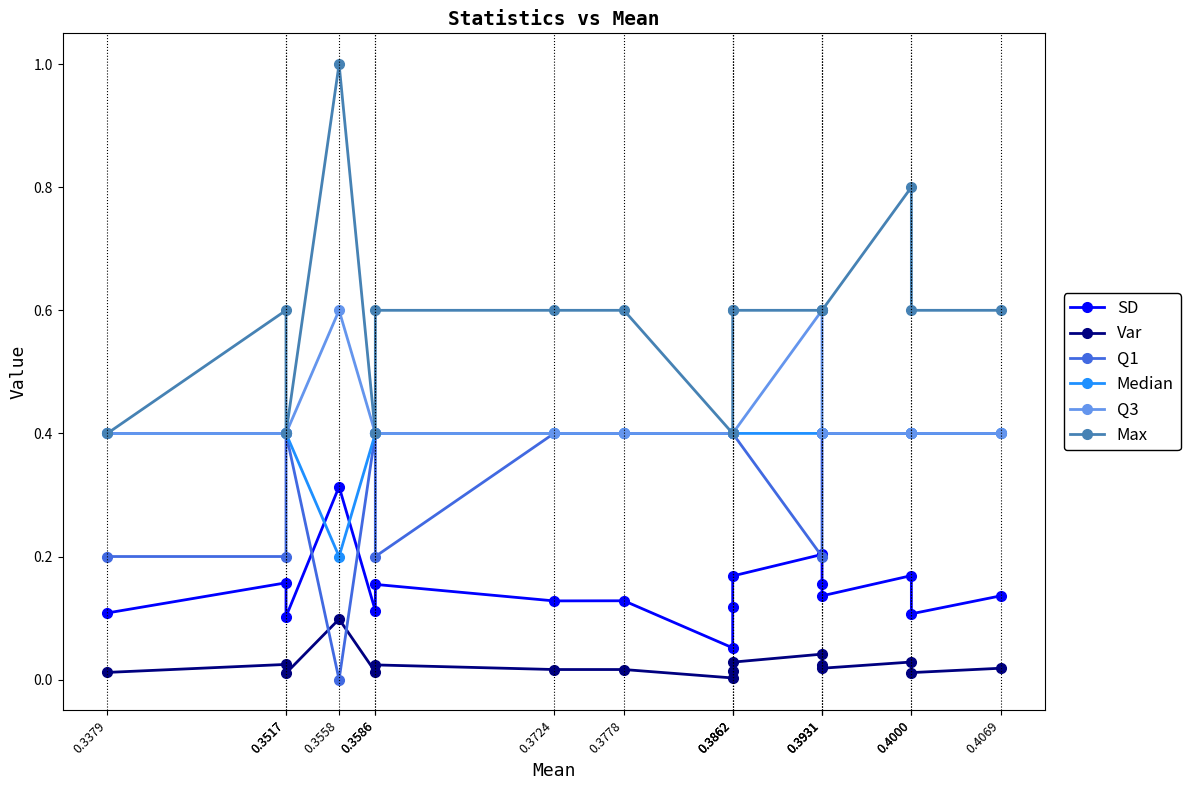

True or false: Median and Var intersect in this chart.

False